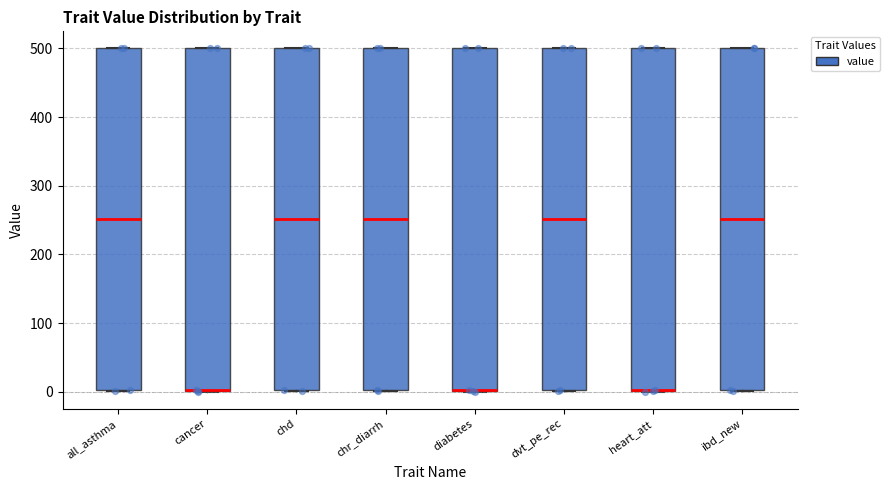

Reading left to right, read every box against the y-axis: the position of its median line, the range the box covers, and the ends of its whiskers. The values are not printed on the chart, so give them approximately, as read against the axis.

all_asthma: median 250, box 0 to 500, whiskers 0 to 500
cancer: median 0 (drawn on the box's lower edge), box 0 to 500, whiskers 0 to 500
chd: median 250, box 0 to 500, whiskers 0 to 500
chr_diarrh: median 250, box 0 to 500, whiskers 0 to 500
diabetes: median 0 (drawn on the box's lower edge), box 0 to 500, whiskers 0 to 500
dvt_pe_rec: median 250, box 0 to 500, whiskers 0 to 500
heart_att: median 0 (drawn on the box's lower edge), box 0 to 500, whiskers 0 to 500
ibd_new: median 250, box 0 to 500, whiskers 0 to 500